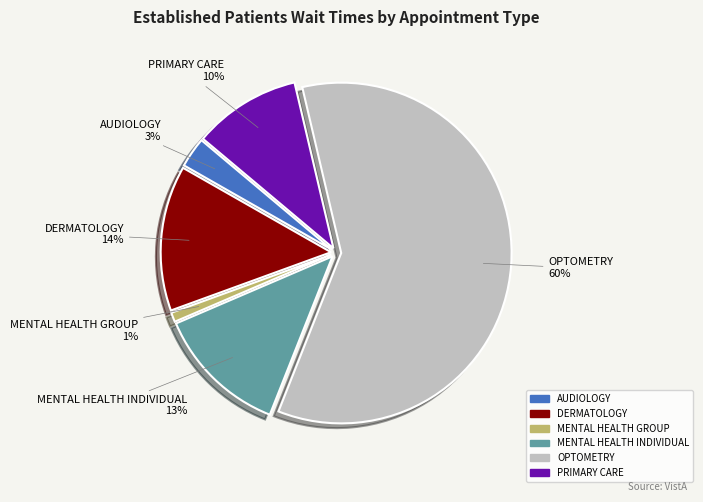

How many slices are in this pie chart?

6